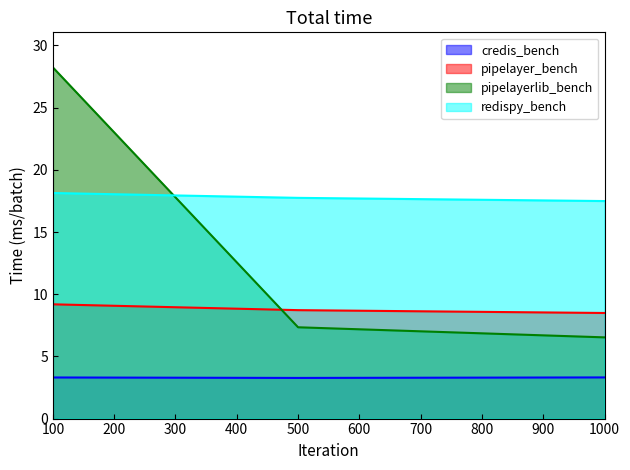

At which label is pipelayerlib_bench closest to 17?

500